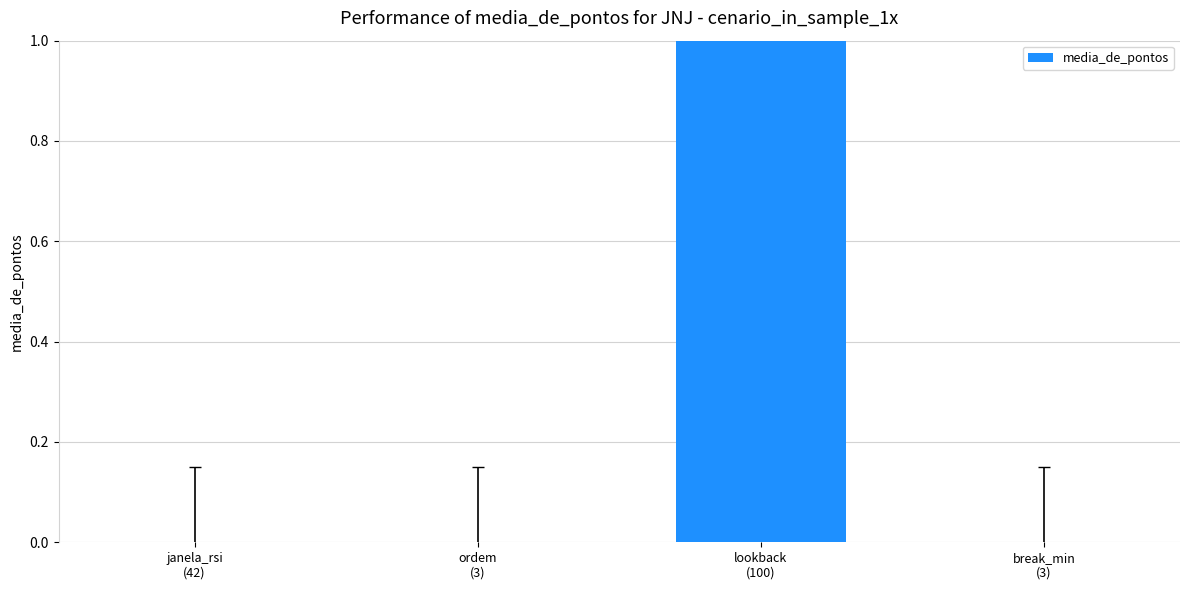

Between lookback
(100) and break_min
(3), which is larger?

lookback
(100)